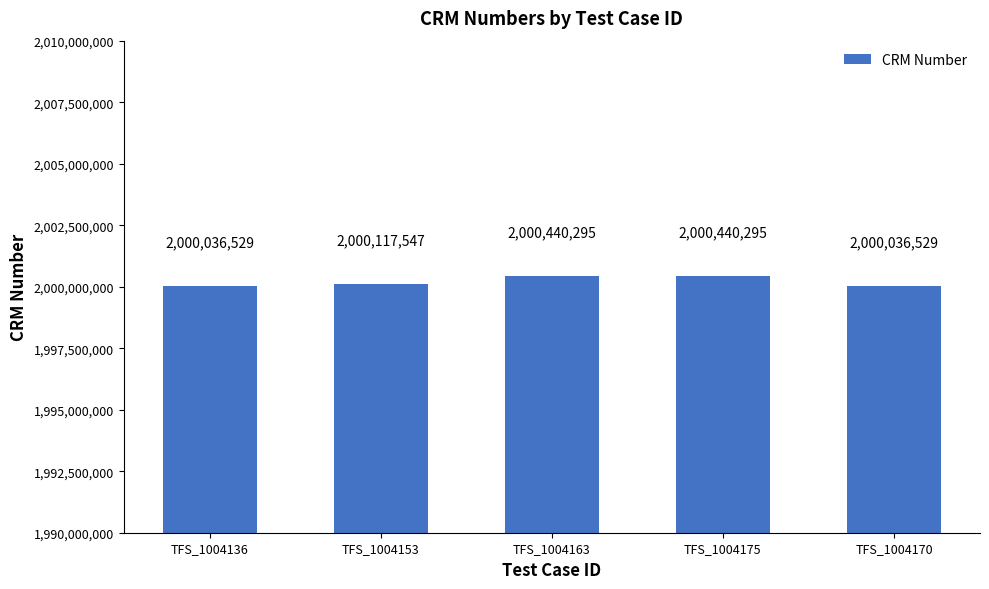

The chart shows a value of 2000117547 at TFS_1004153. True or false?

True